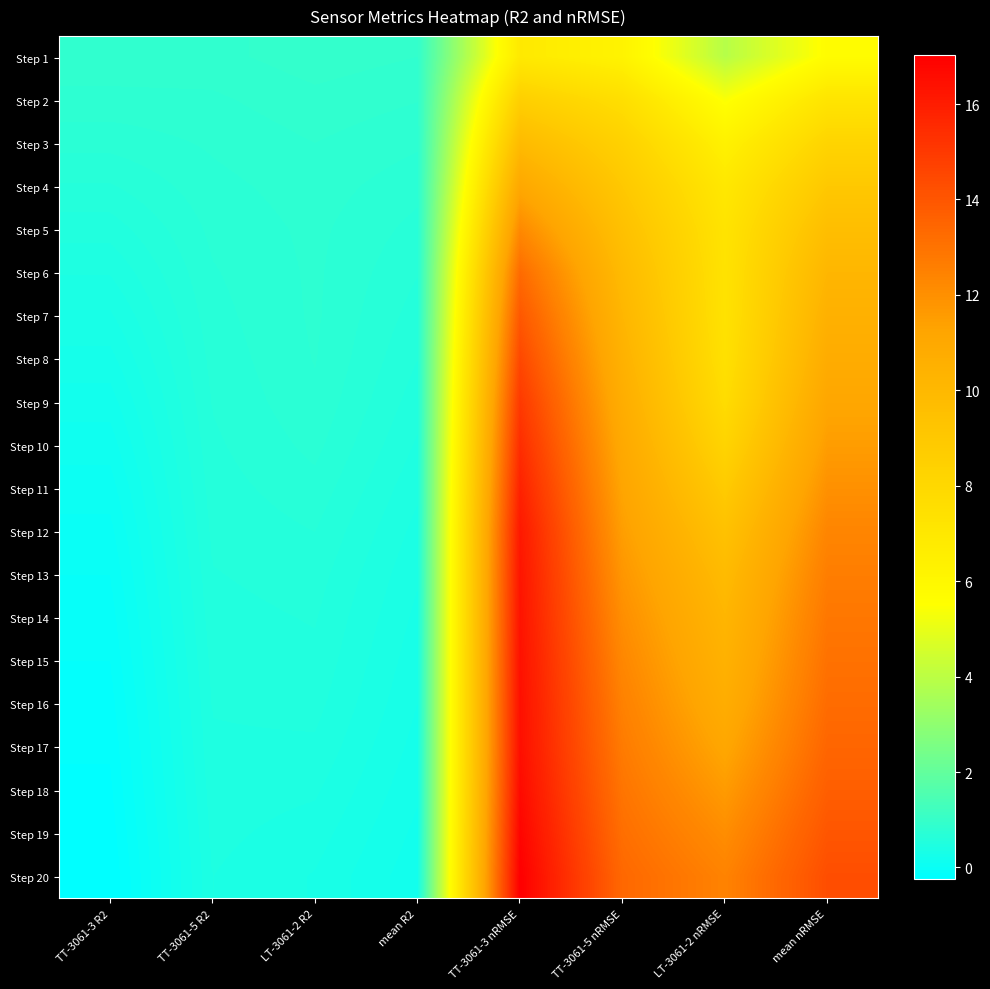

What is the difference between the highest and lowest values at LT-3061-2 R2?

0.6